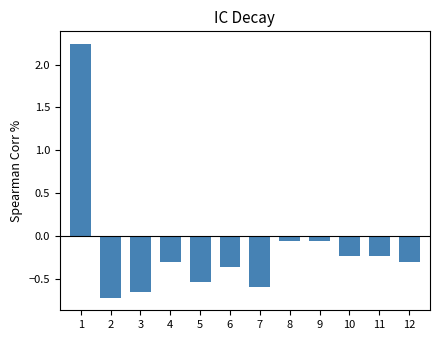

What is the sum of all values?

-1.8